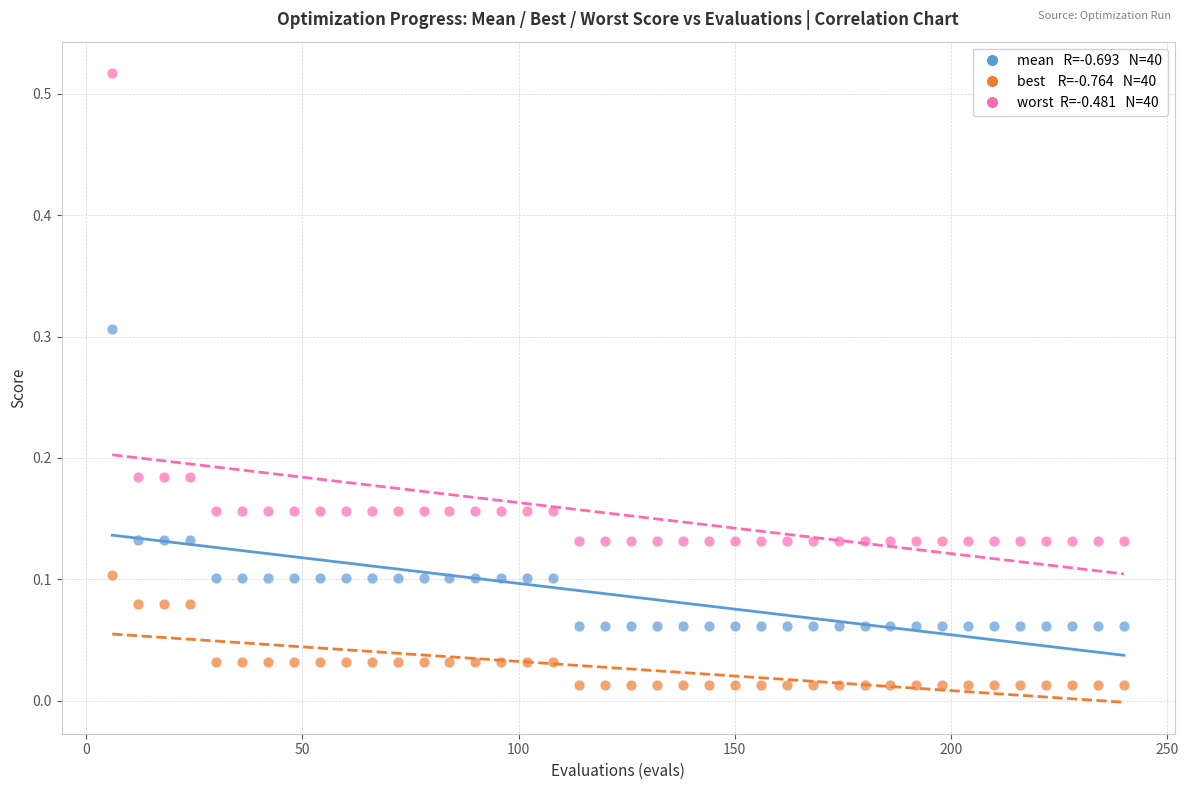

Across all data points, what is the range of X values (max minus min)?

234.0